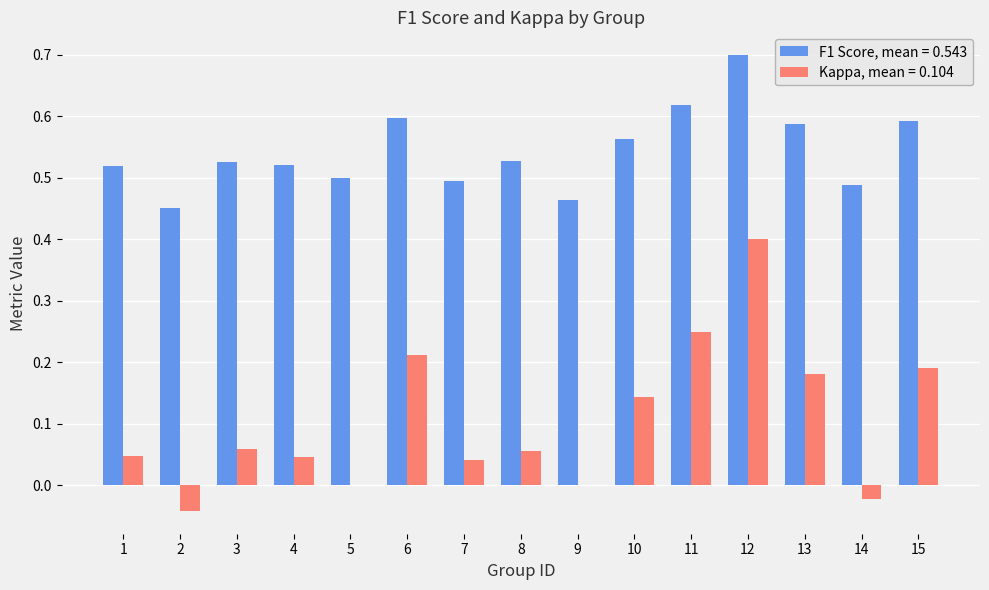

What is the total value across all series at 2?

0.4